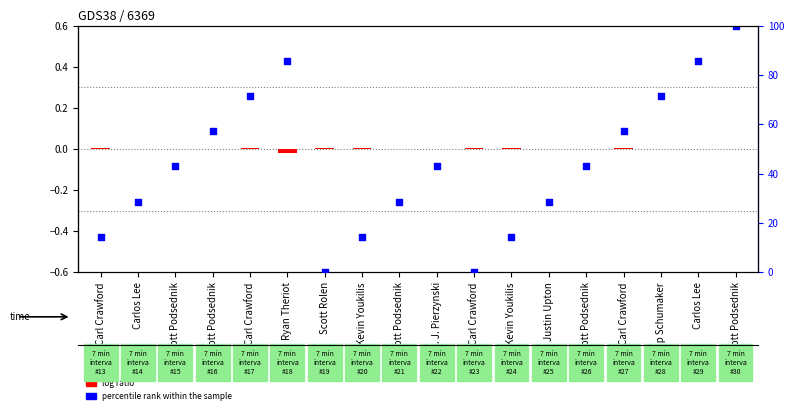

At which category is the sum across all series the highest?

Scott Podsednik